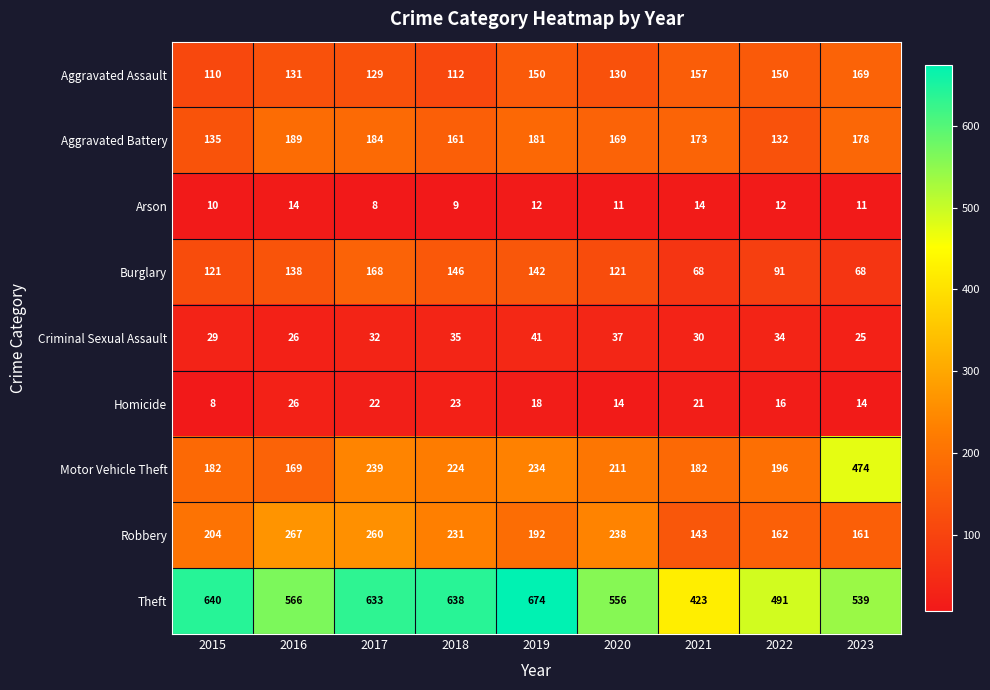

What is the difference between the maximum and second lowest values in the Burglary series?

100